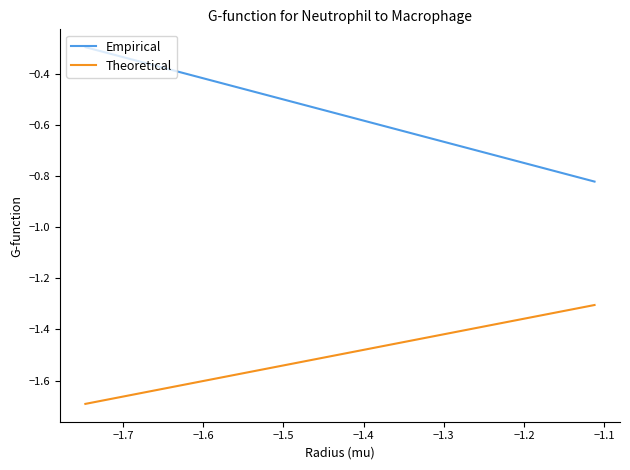

Does the chart display data point markers on the line(s)?

No